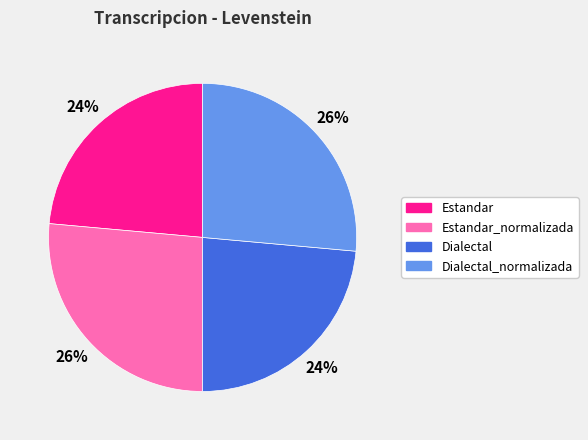

To the nearest percent, what percentage of the pie is Dialectal?

24%